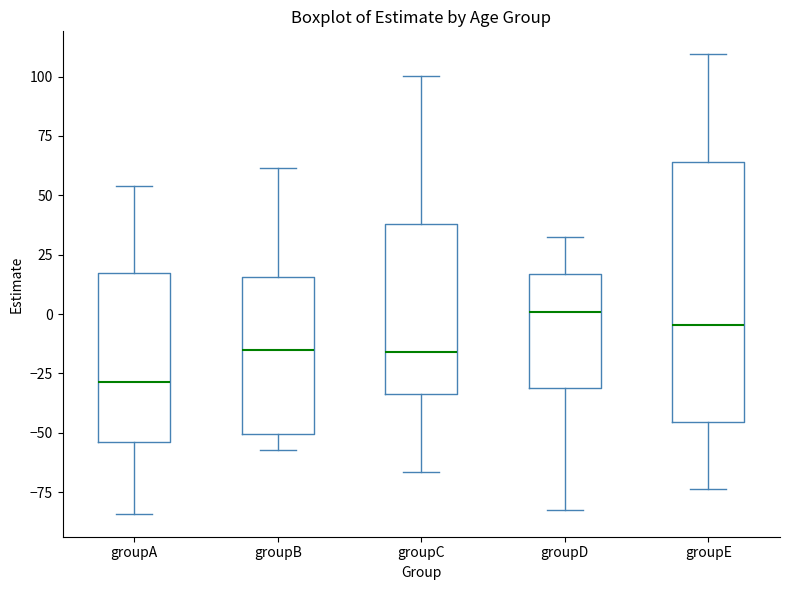

Which box has the lowest median line?

groupA